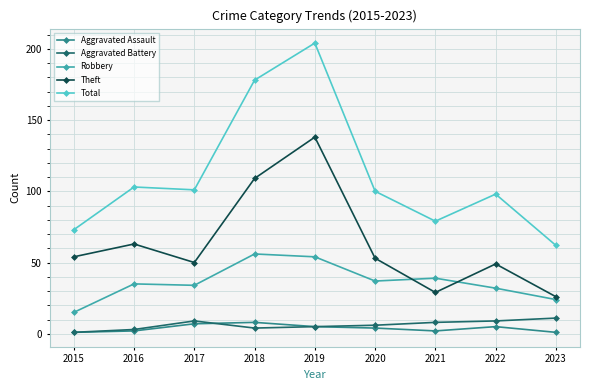

Reading right to left, transcribe all the data shown in this chart.

Aggravated Assault: 1	5	2	4	5	8	7	2	1
Aggravated Battery: 11	9	8	6	5	4	9	3	1
Robbery: 24	32	39	37	54	56	34	35	15
Theft: 26	49	29	53	138	109	50	63	54
Total: 62	98	79	100	204	178	101	103	73